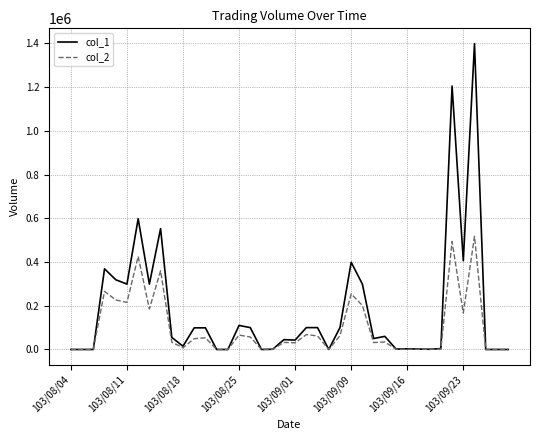

Which series has the largest total across all categories?

col_1